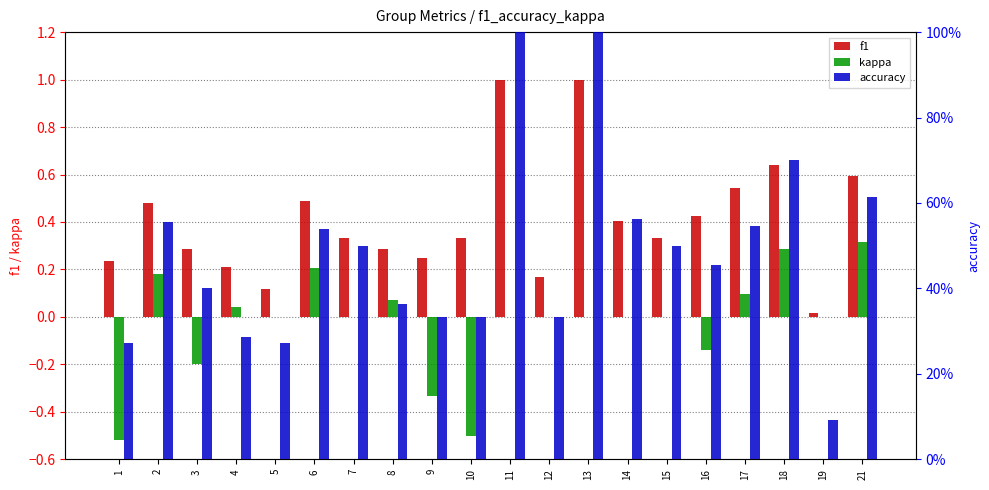

Reading left to right, list all the values displayed in this chart.

f1: 1=0.2	2=0.5	3=0.3	4=0.2	5=0.1	6=0.5	7=0.3	8=0.3	9=0.2	10=0.3	11=1.0	12=0.2	13=1.0	14=0.4	15=0.3	16=0.4	17=0.5	18=0.6	19=0.0	21=0.6
kappa: 1=-0.5	2=0.2	3=-0.2	4=0.0	5=0.0	6=0.2	7=0.0	8=0.1	9=-0.3	10=-0.5	11=0.0	12=0.0	13=0.0	14=0.0	15=0.0	16=-0.1	17=0.1	18=0.3	19=0.0	21=0.3
accuracy: 1=0.3	2=0.6	3=0.4	4=0.3	5=0.3	6=0.5	7=0.5	8=0.4	9=0.3	10=0.3	11=1.0	12=0.3	13=1.0	14=0.6	15=0.5	16=0.5	17=0.5	18=0.7	19=0.1	21=0.6